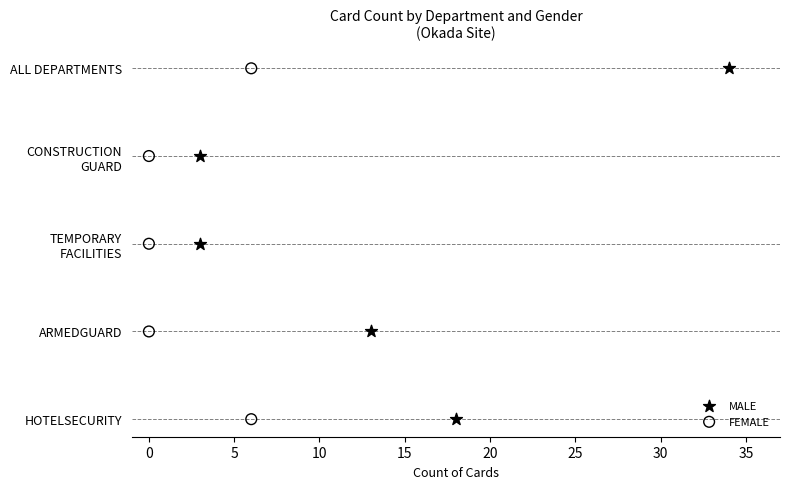

What are all the series names shown in the legend?

MALE, FEMALE